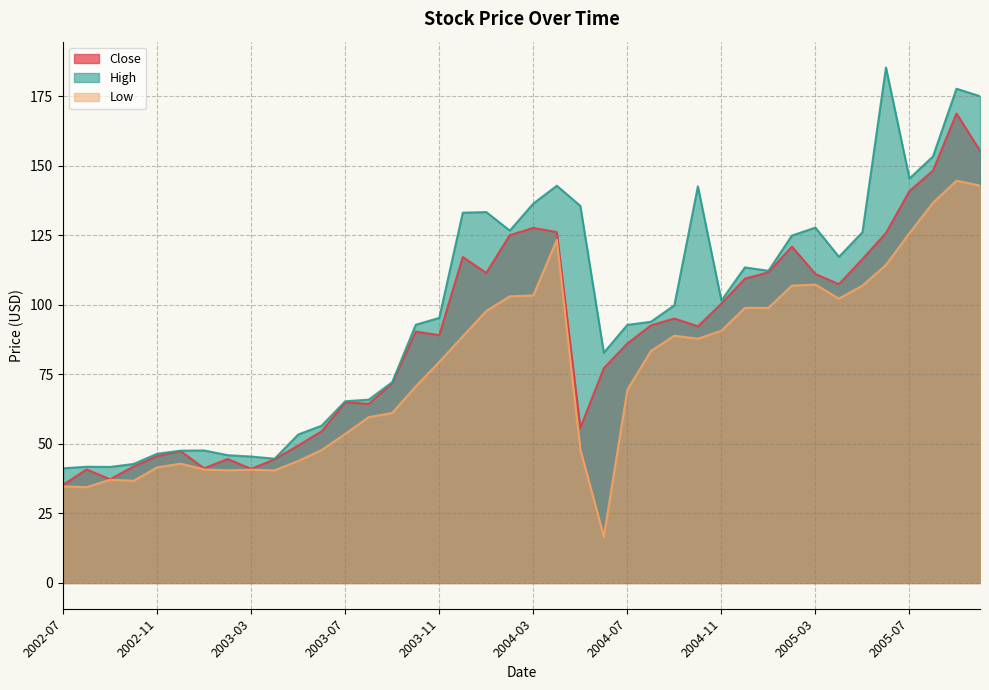

Does the chart display data point markers on the line(s)?

No